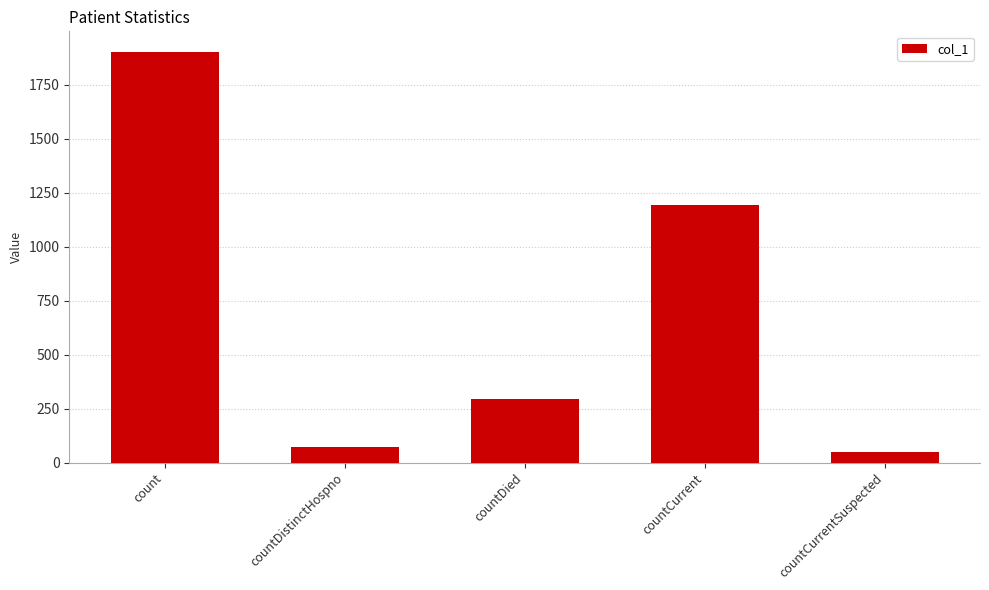

Are the bars grouped side by side (vs. stacked)?

No